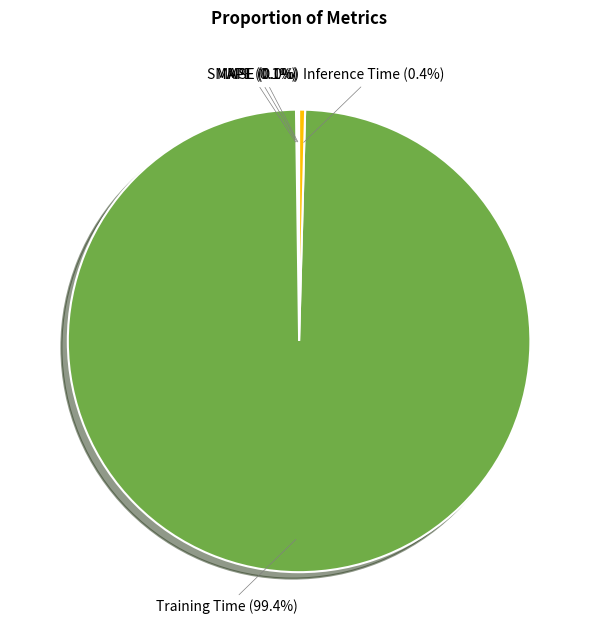

Is there any slice that represents more than half of the pie?

Yes